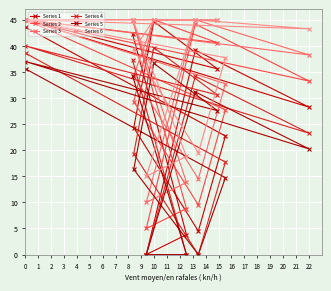

Is it true that Series 4 equals 19.3 at 3?

True